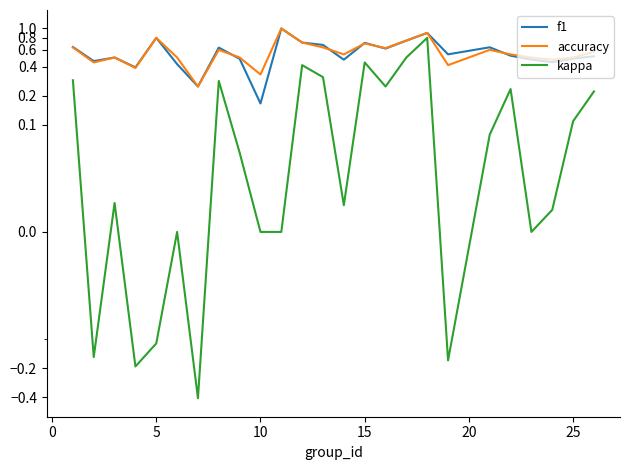

True or false: f1 and kappa intersect in this chart.

False